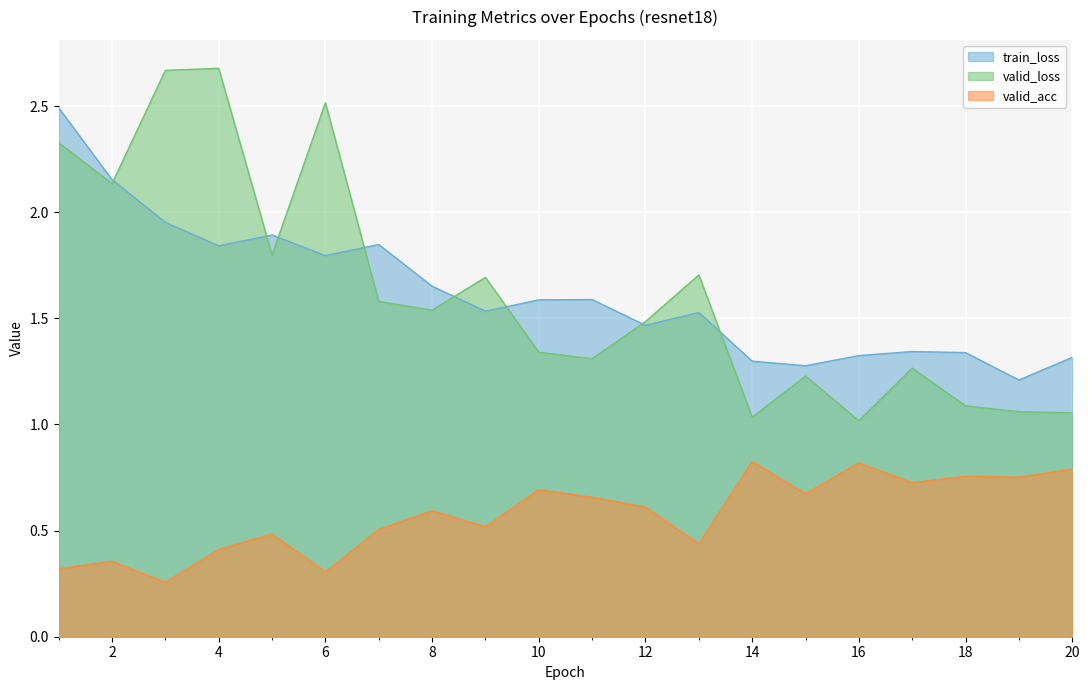

What is the difference between the maximum and minimum values in the valid_acc series?

0.6